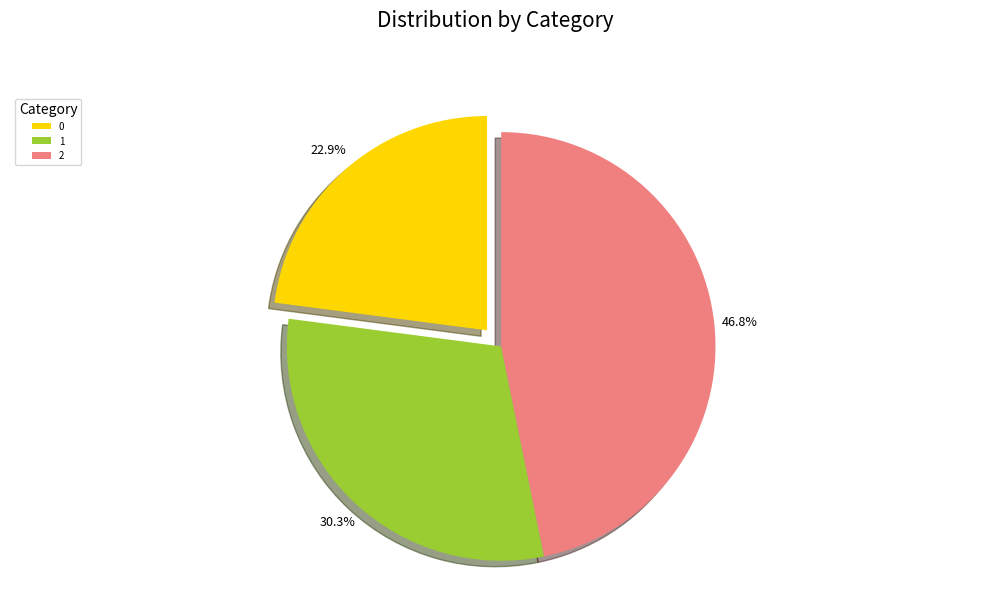

What is the largest slice in the pie chart?

2